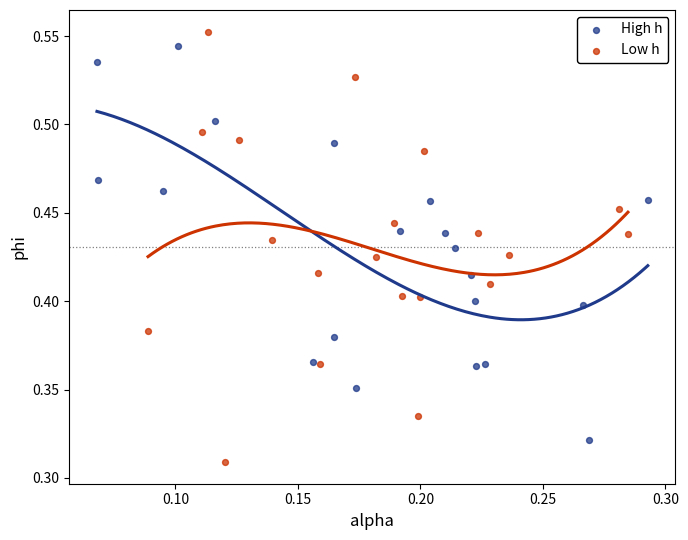

Which series reaches the minimum Y coordinate?

Low h